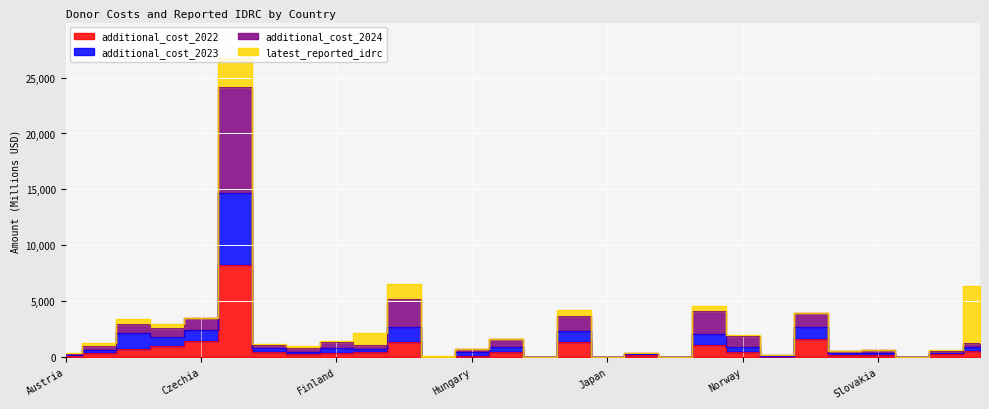

Rank the categories by additional_cost_2023 value from highest to lowest.

Germany, Poland, United Kingdom, Czechia, Italy, Canada, Netherlands, Switzerland, Norway, Ireland, United States, Finland, Denmark, France, Belgium, Spain, Hungary, Slovakia, Sweden, Portugal, Lithuania, Austria, New Zealand, Greece, Iceland, Slovenia, Luxembourg, Japan